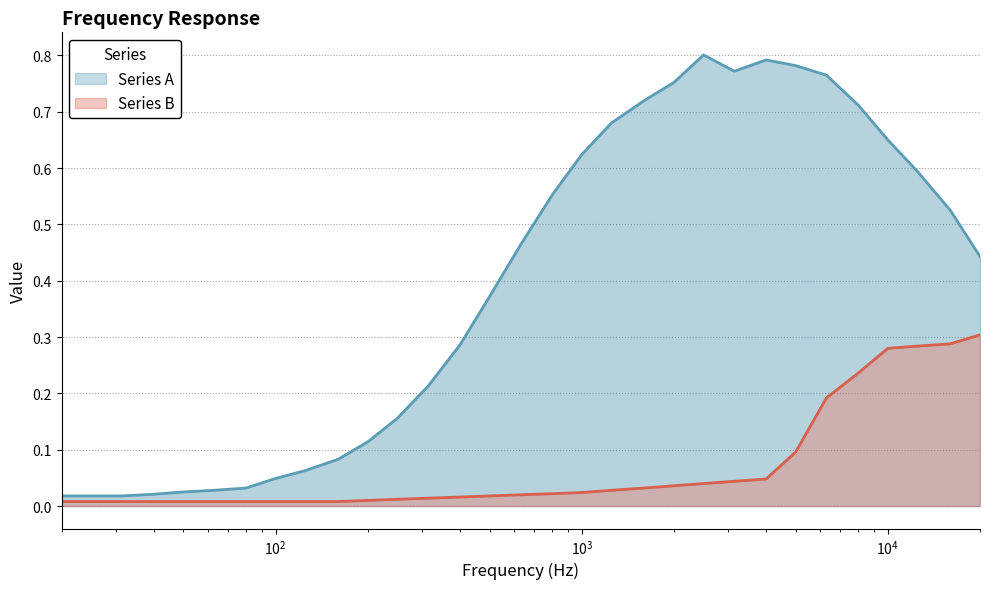

What is the average value of the Series A series?

0.4